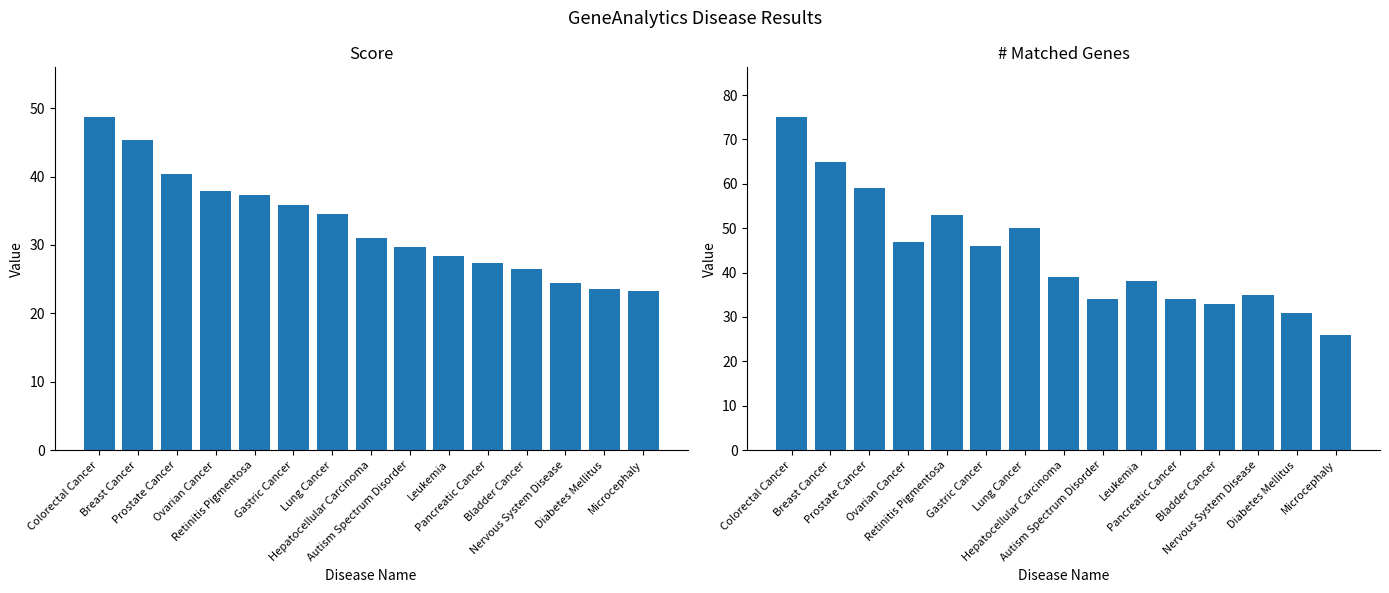

The # Matched Genes series shows 47.0 at Ovarian Cancer. True or false?

True